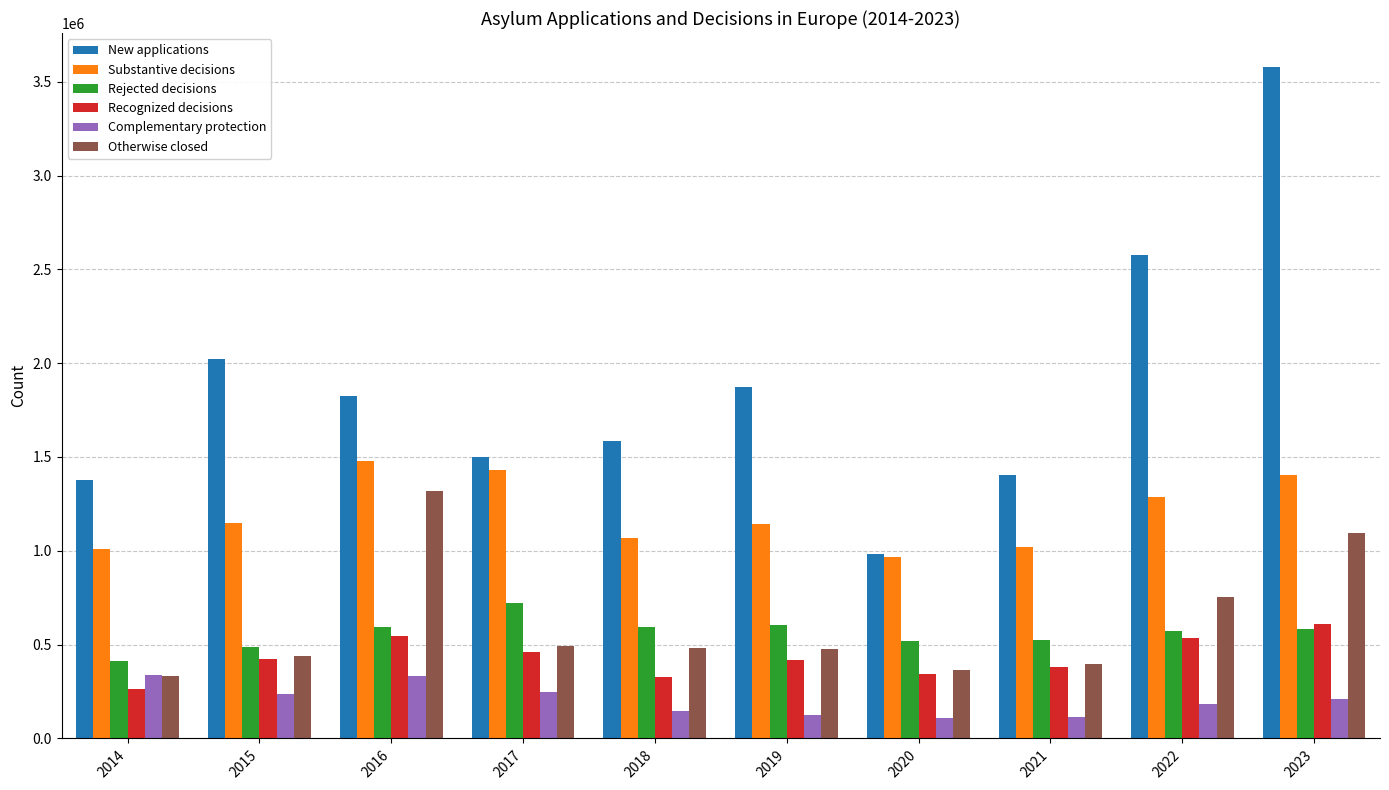

What is the total value across all series at 2019?

4635283